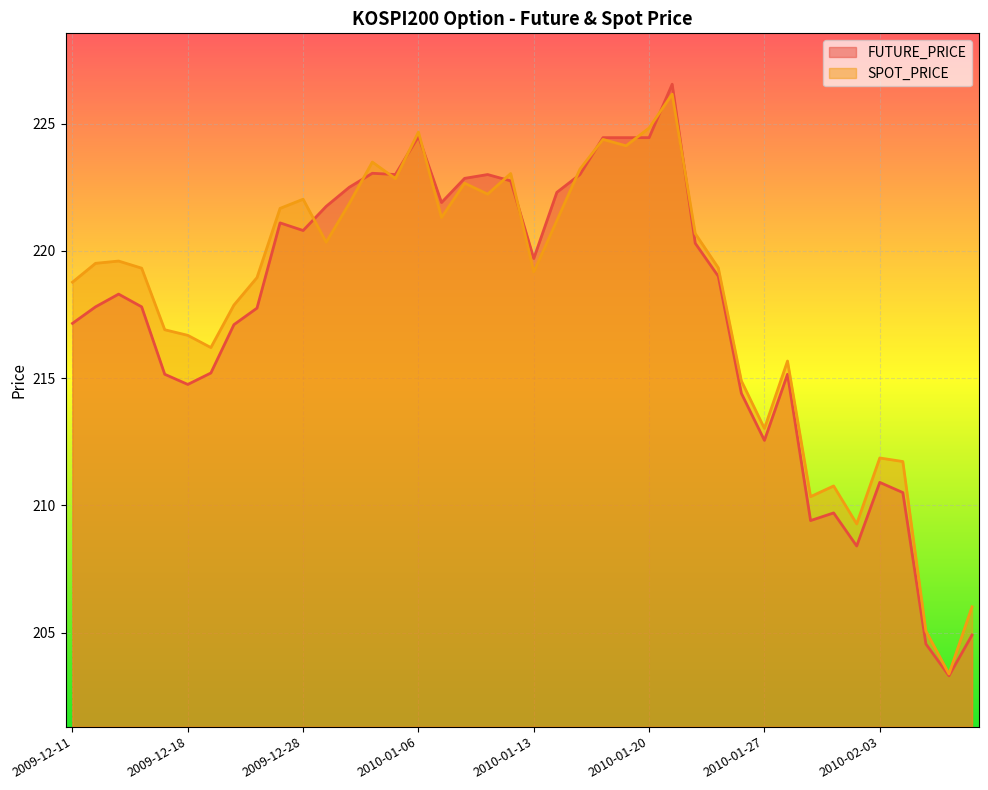

How many data points in FUTURE_PRICE are less than 219?

20